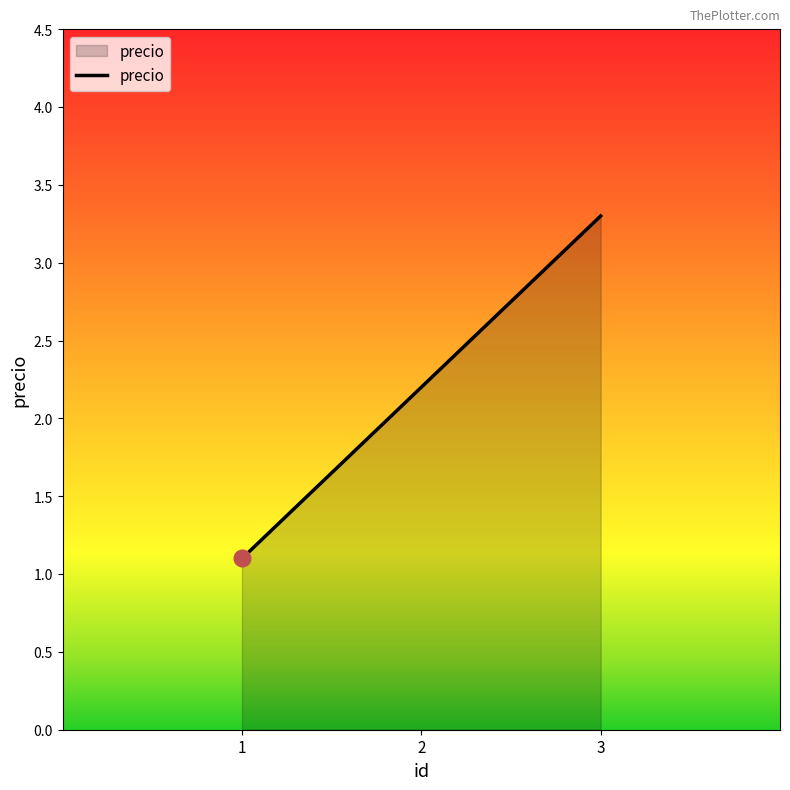

Does the chart display data point markers on the line(s)?

No